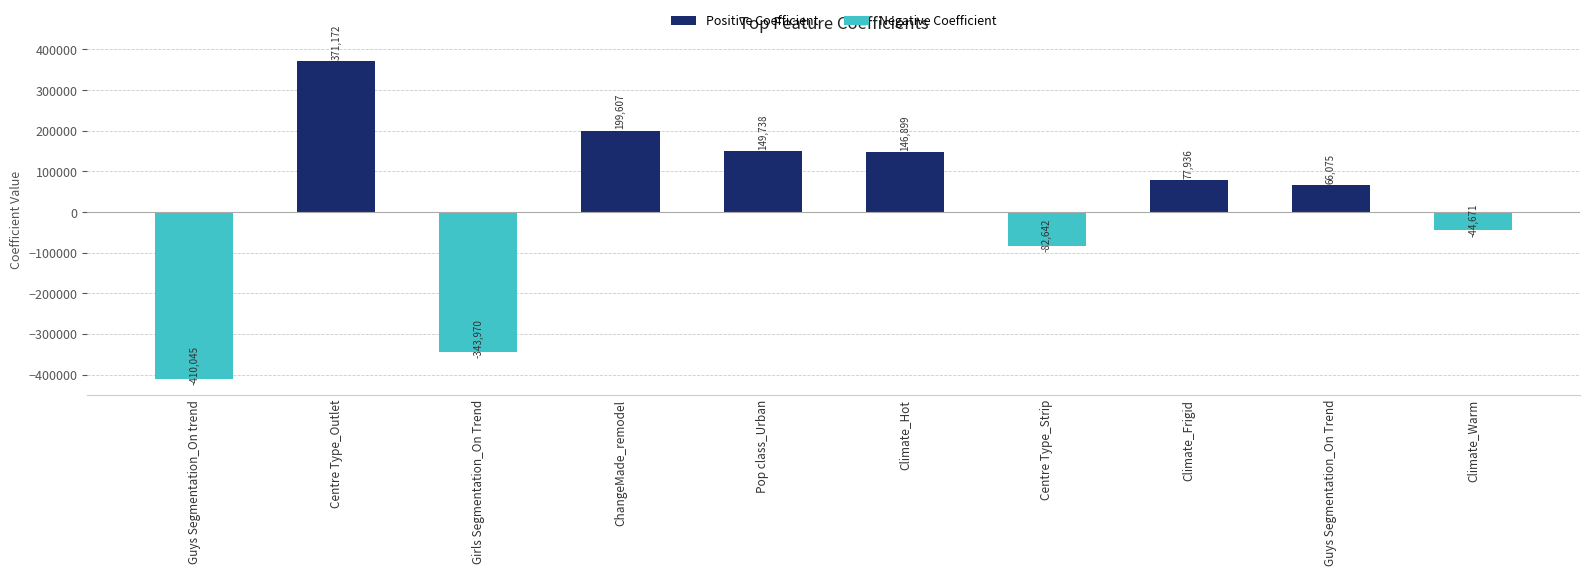

Rank the categories by value from lowest to highest.

Guys Segmentation_On trend, Girls Segmentation_On Trend, Centre Type_Strip, Climate_Warm, Guys Segmentation_On Trend, Climate_Frigid, Climate_Hot, Pop class_Urban, ChangeMade_remodel, Centre Type_Outlet